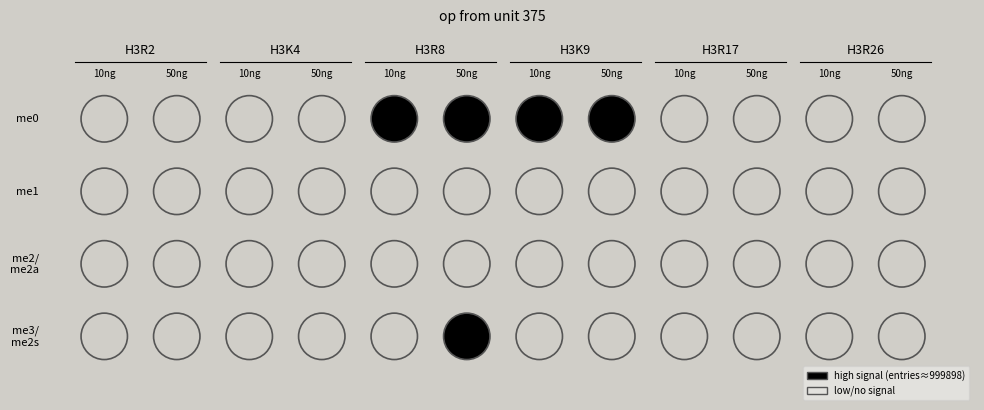

Is it true that entries equals 0 at 5?

True